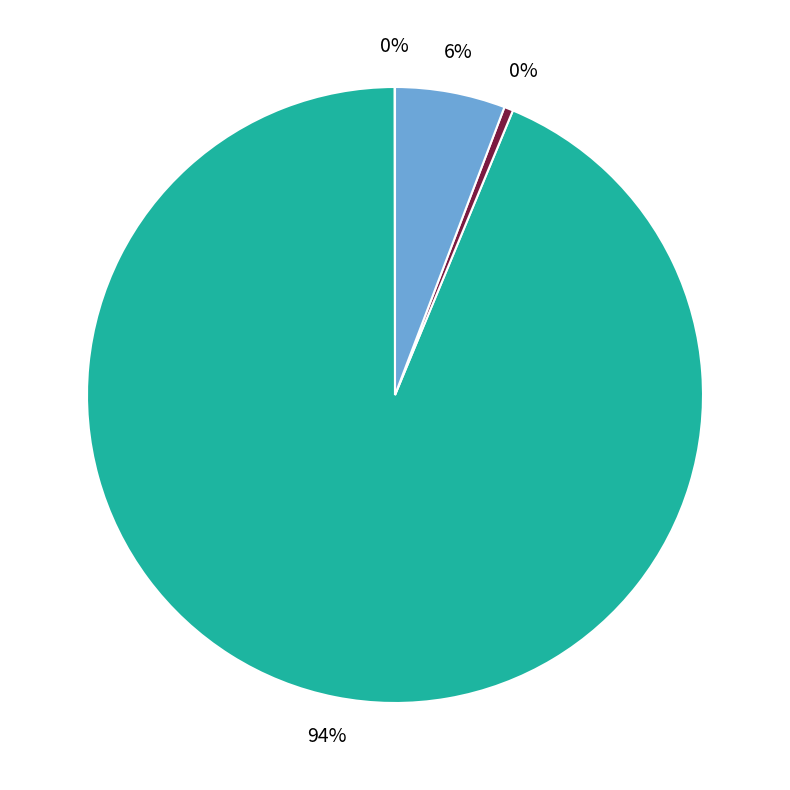

To the nearest percent, what is the average slice percentage?

25%